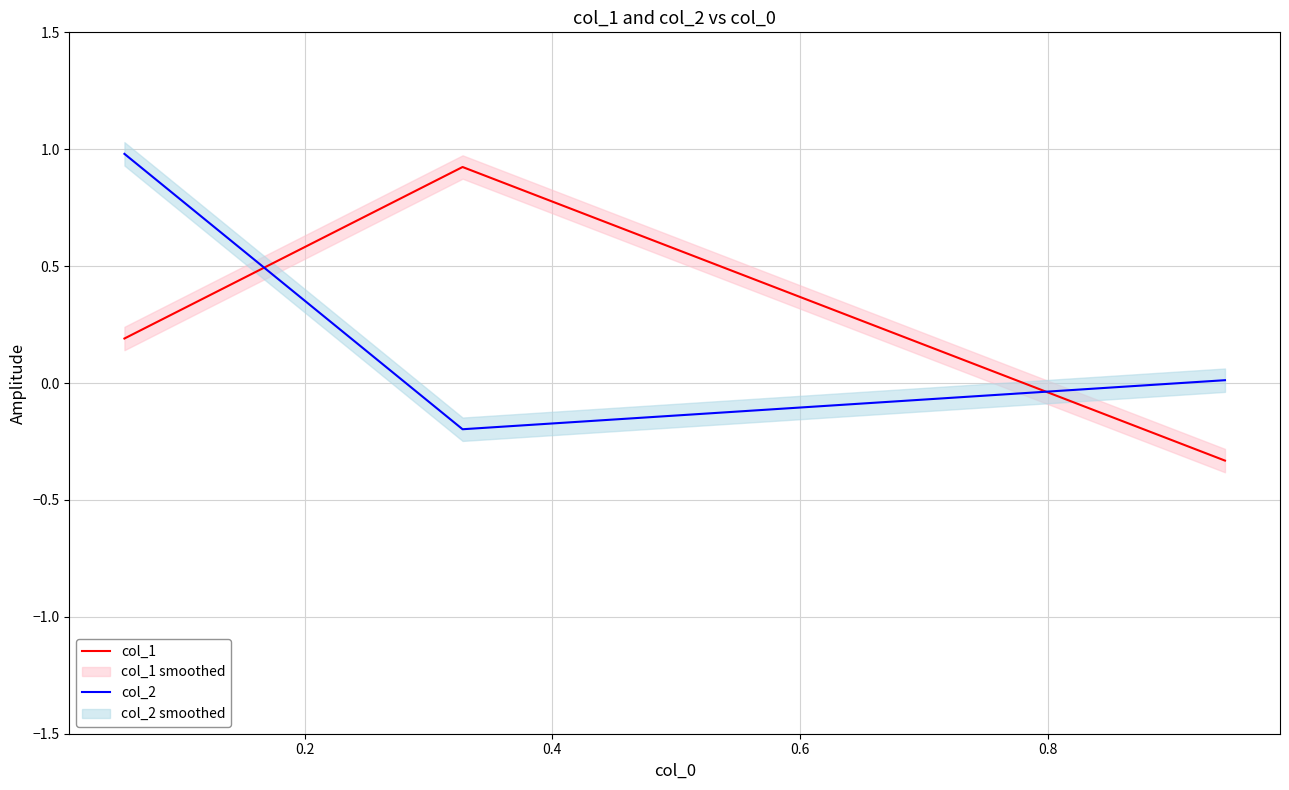

Between 0.2 and 0.4, which is larger?

0.2